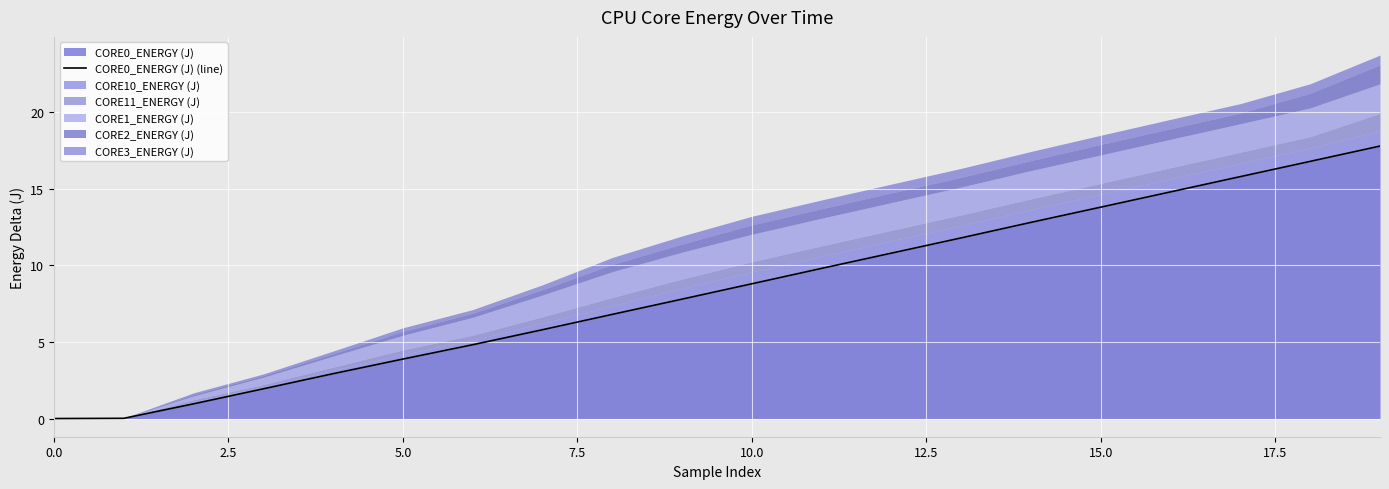

The chart shows a value of 20.8 at 14. True or false?

False